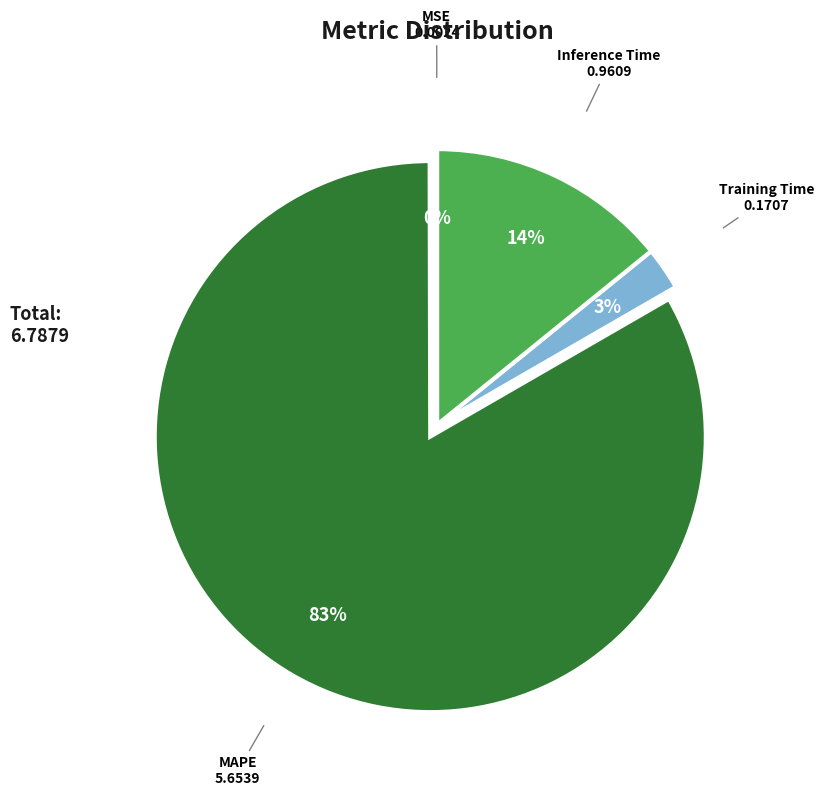

To the nearest percent, what portion does MAPE represent?

83%